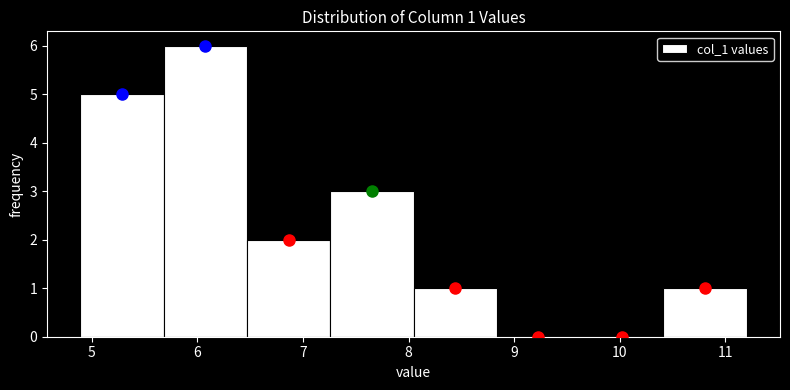

Which range on the x-axis has the tallest bar?

5.7 to 6.5